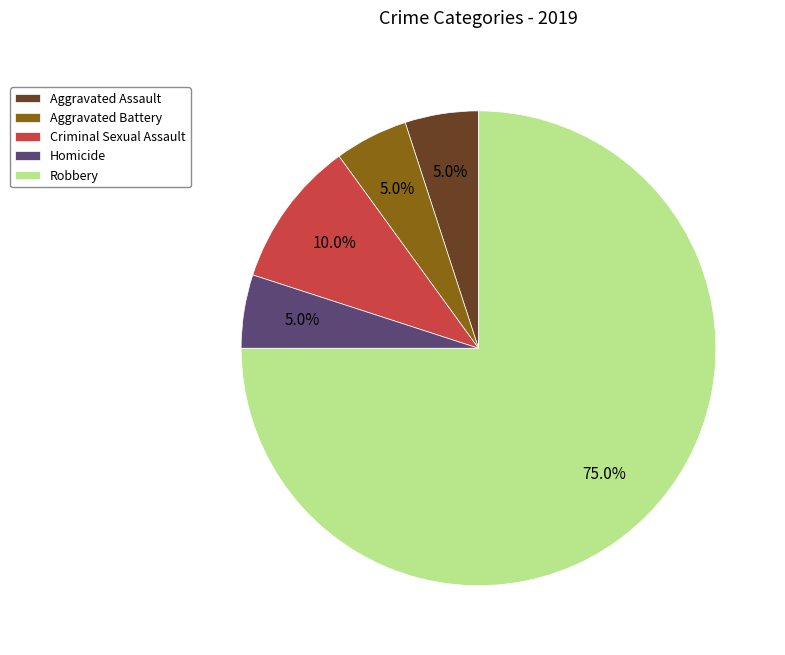

Which category has the biggest portion of the pie?

Robbery